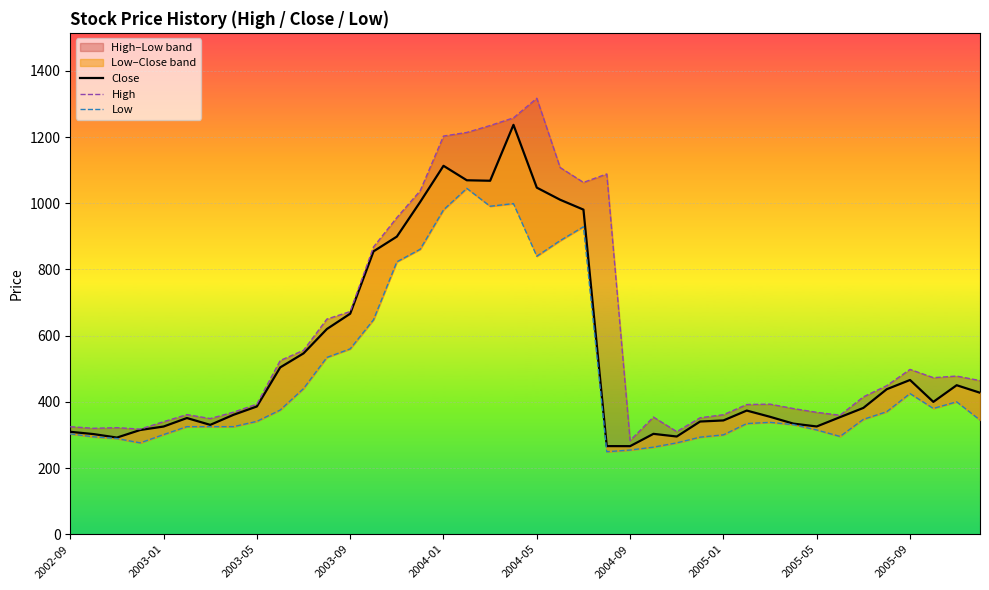

Which series has the largest total across all categories?

High